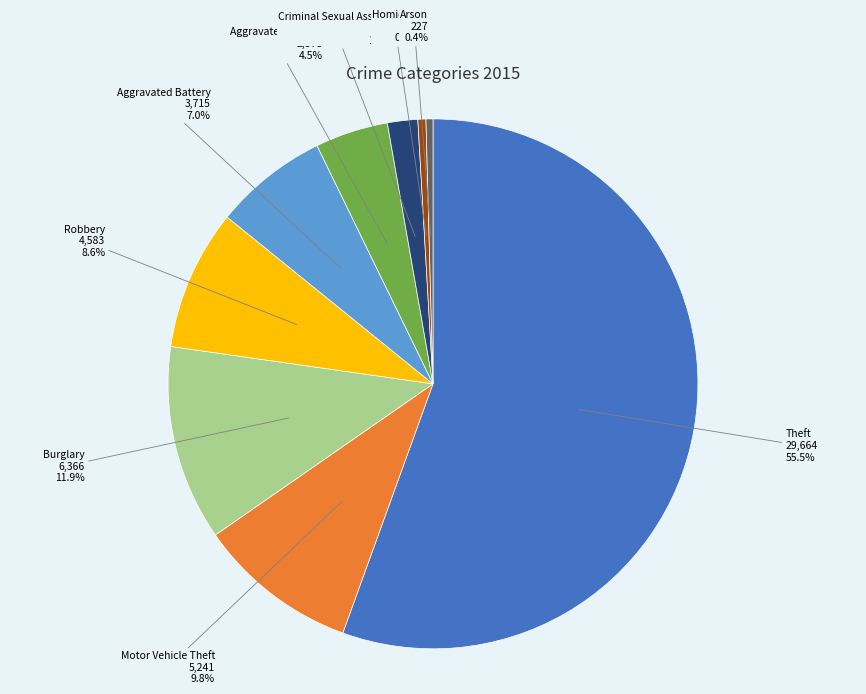

How many slices are in this pie chart?

9